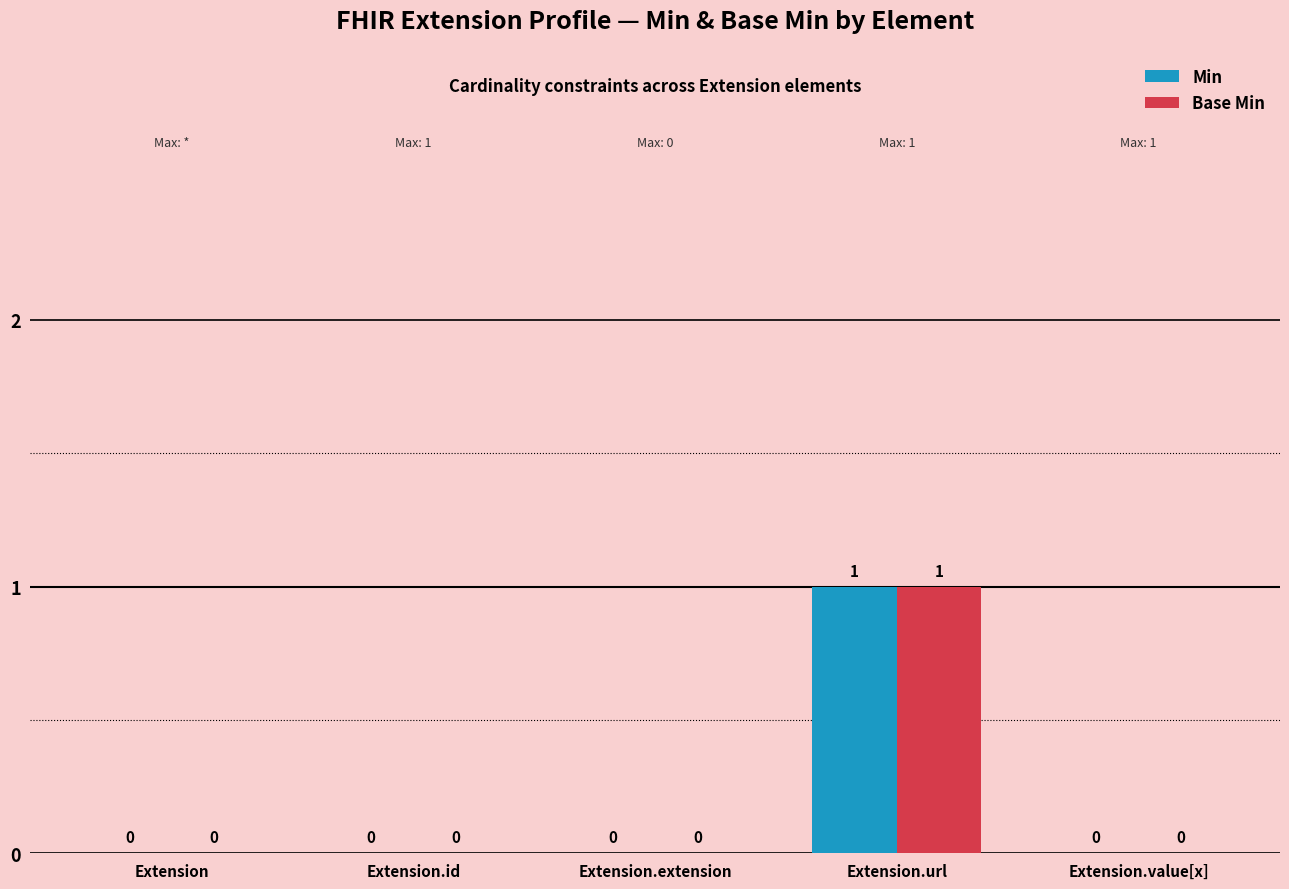

How many Min values are between 0 and 1?

5